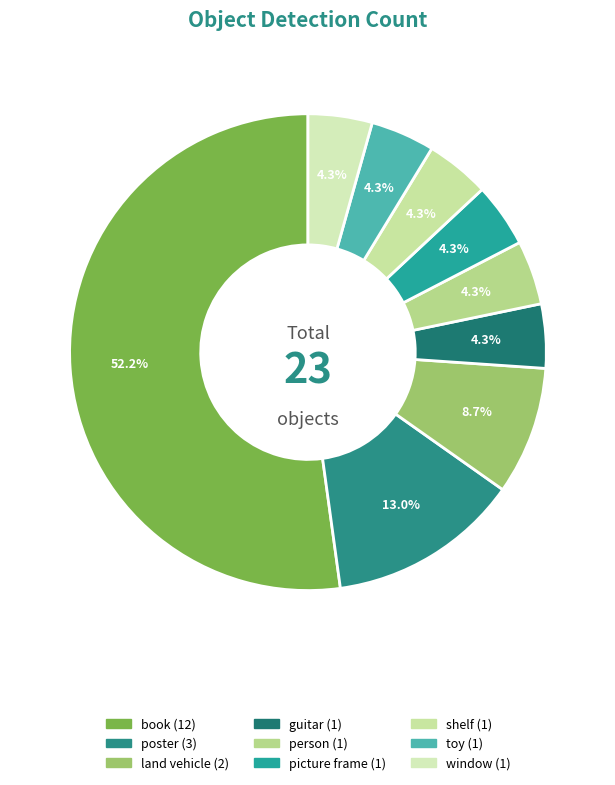

Which slice represents more than half of the pie?

book